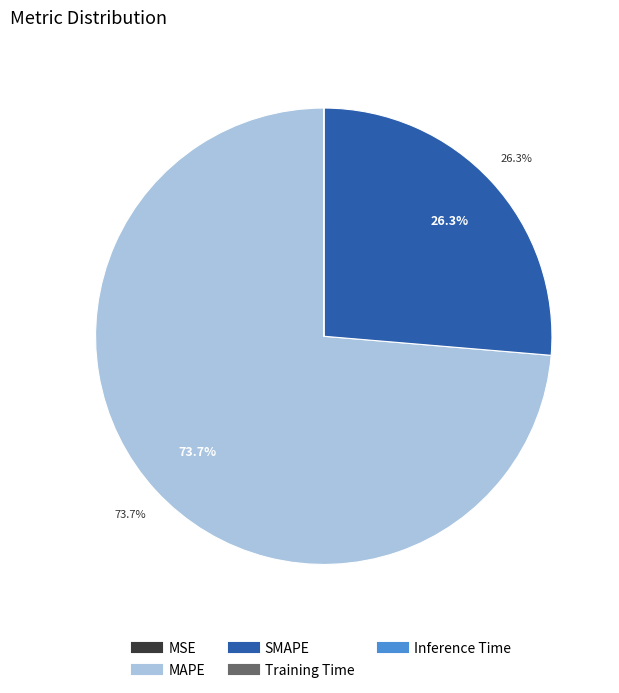

How much of the chart is everything except SMAPE?

73.7%